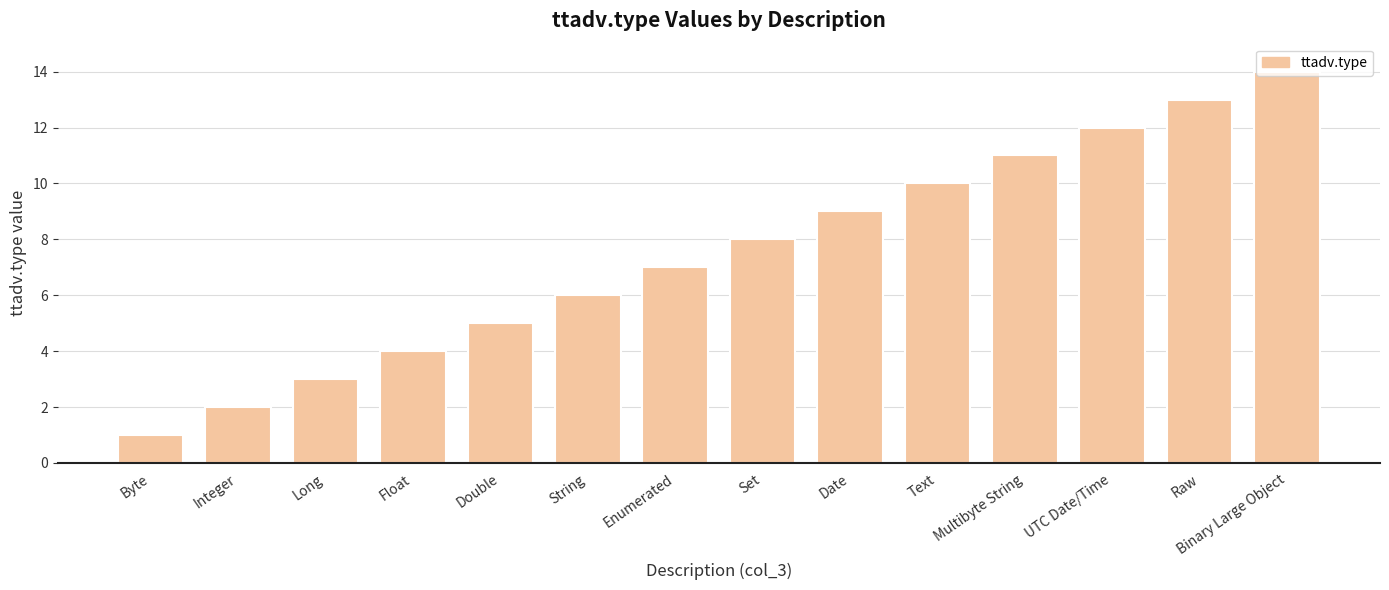

What value does the data have at Binary Large Object?

14